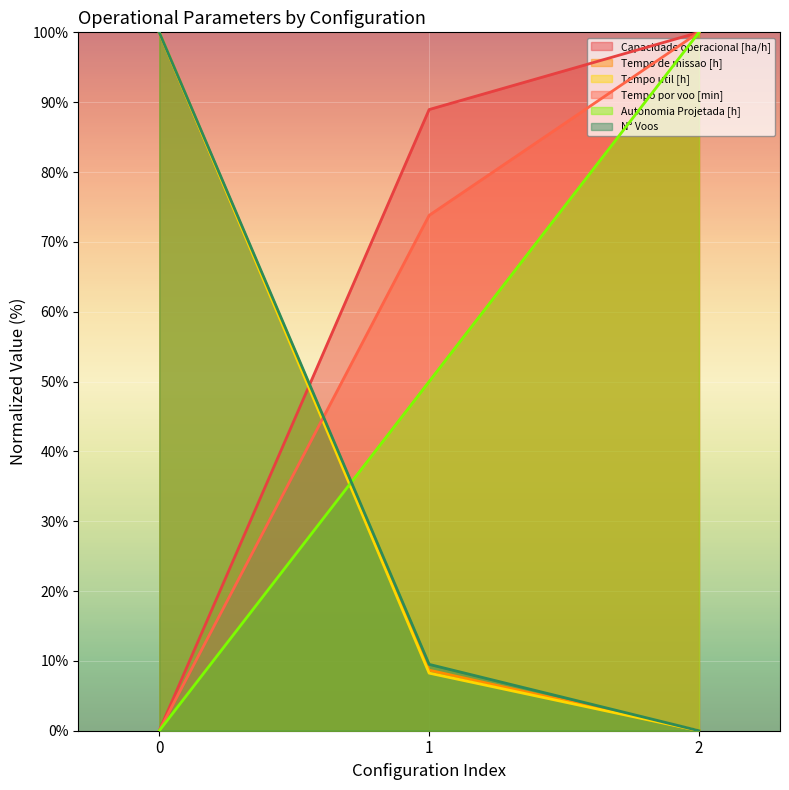

The Tempo por voo [min] series shows 73.8 at 1. True or false?

True